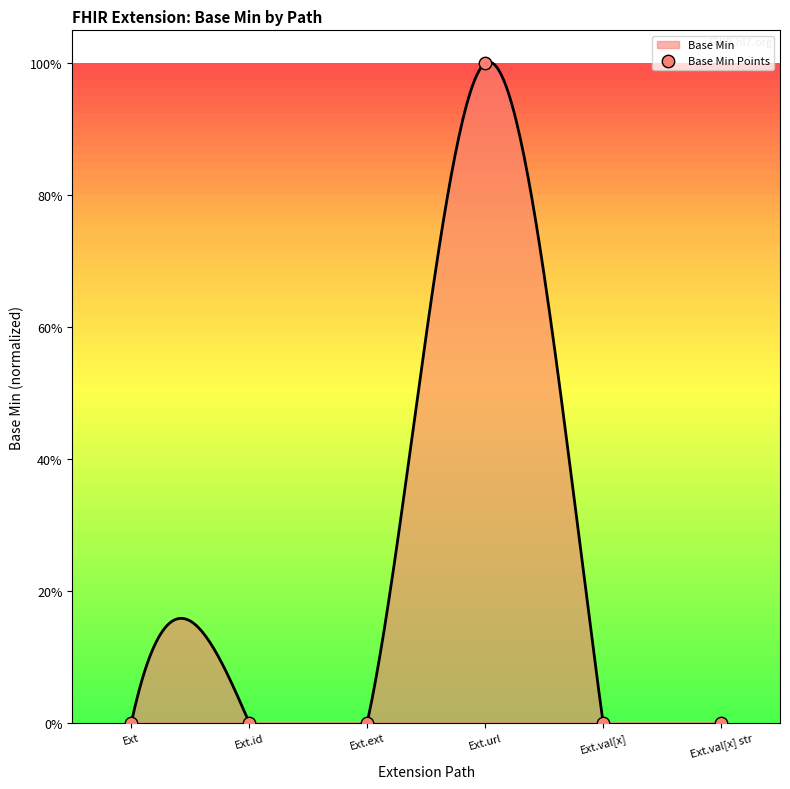

Between Ext.ext and Ext.val[x], which is larger?

Ext.ext